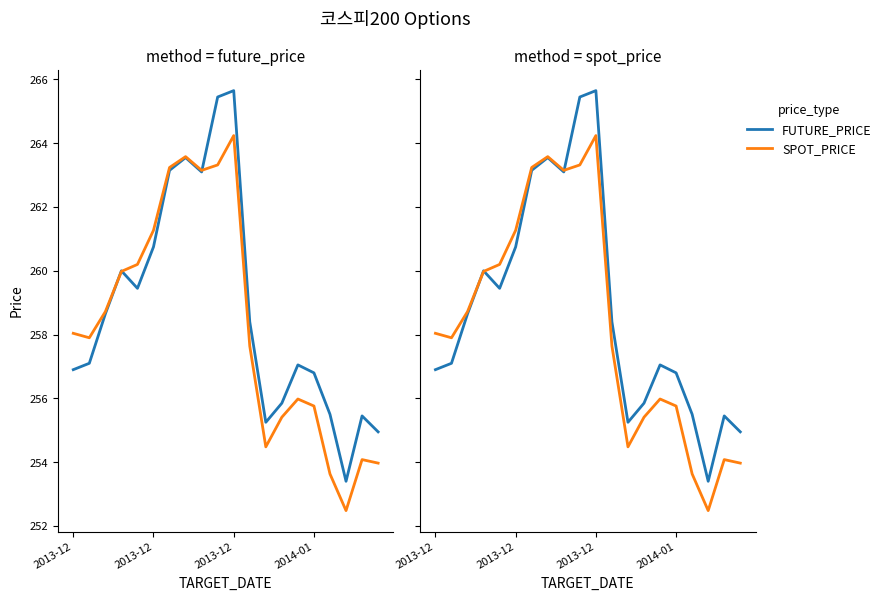

How many lines are shown in the chart?

2